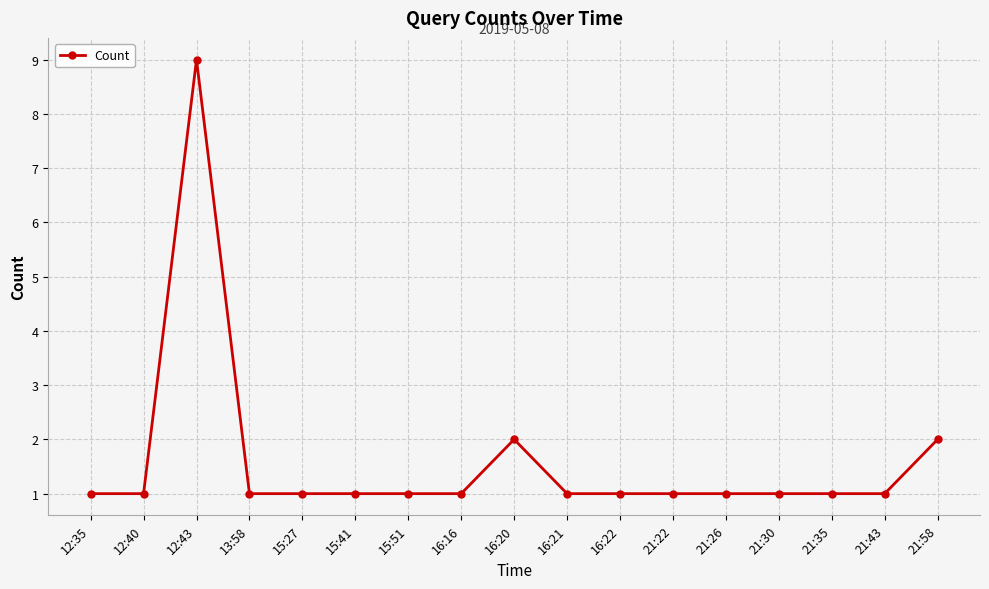

What is the ratio of the value at 15:51 to the value at 12:43?

0.1